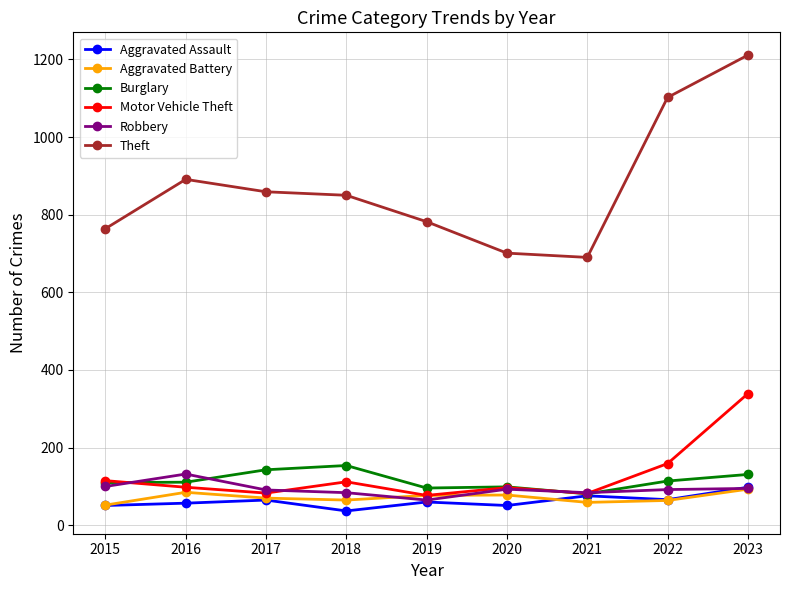

How many lines are shown in the chart?

6